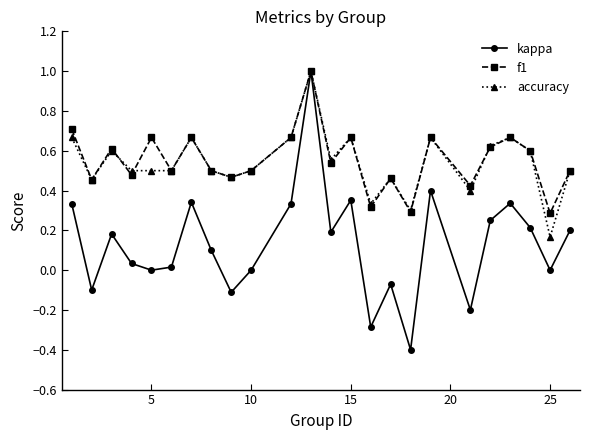

What is the highest value of the f1 series?

1.0